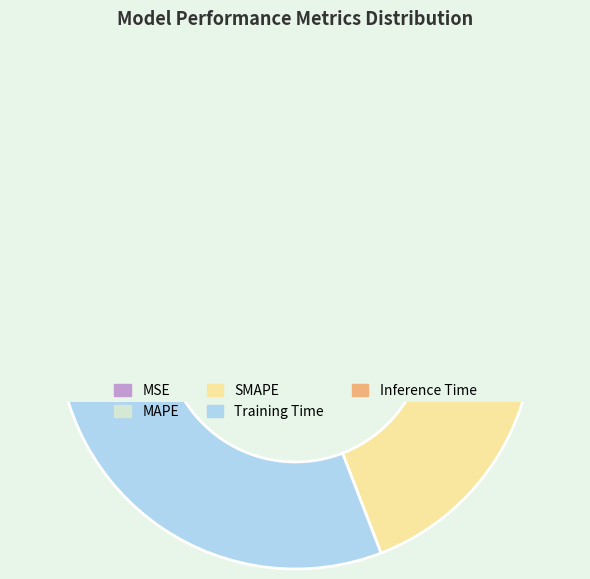

The MSE slice represents 7% of the pie. True or false?

True